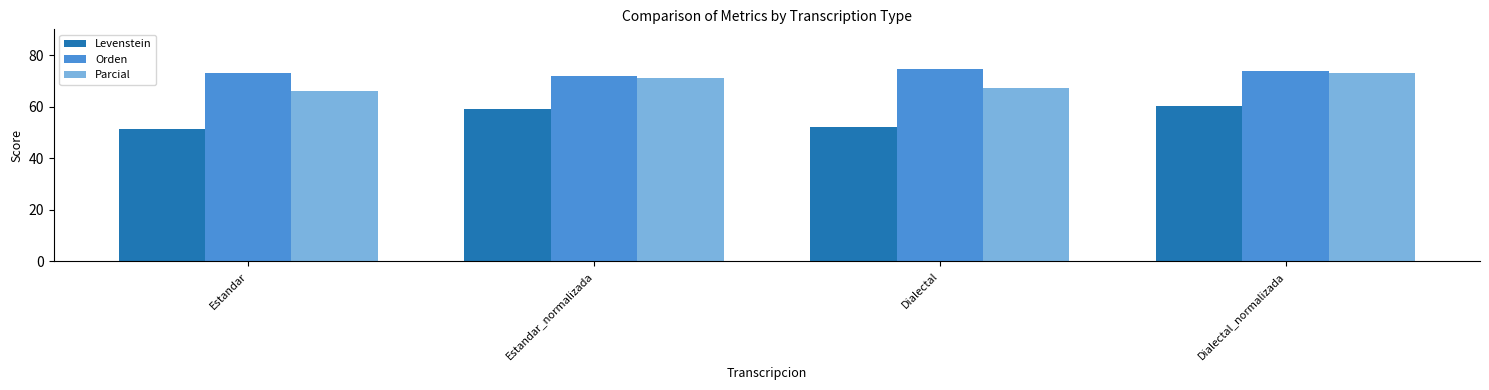

Which series has the largest range (max minus min)?

Levenstein